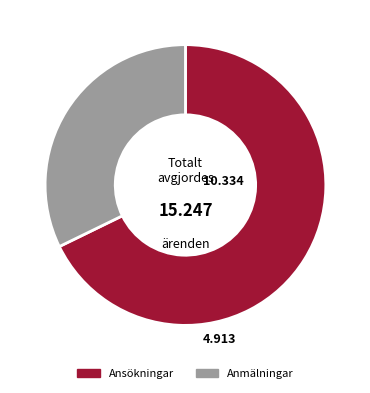

Does any single category account for the majority?

Yes